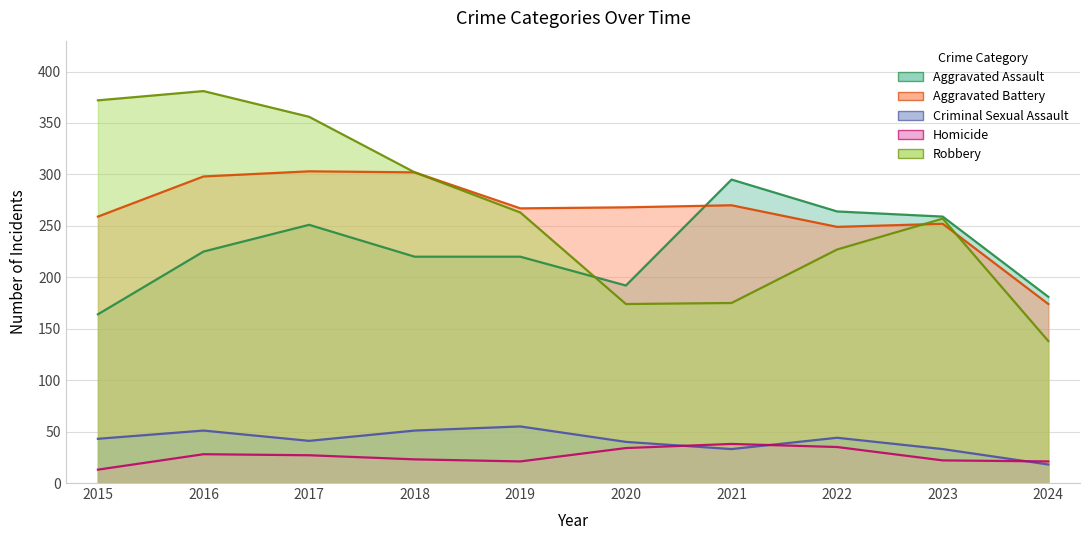

The value of Robbery at 2016 is 381. True or false?

True